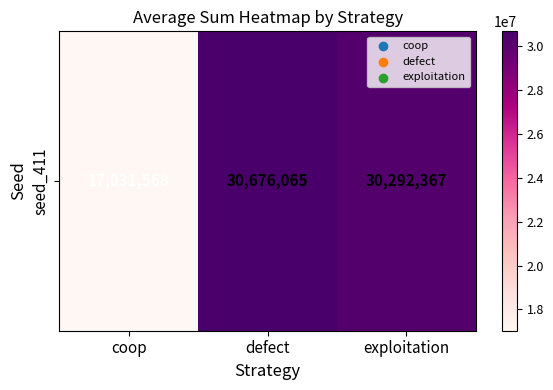

True or false: the data shows 6502659 at coop.

False